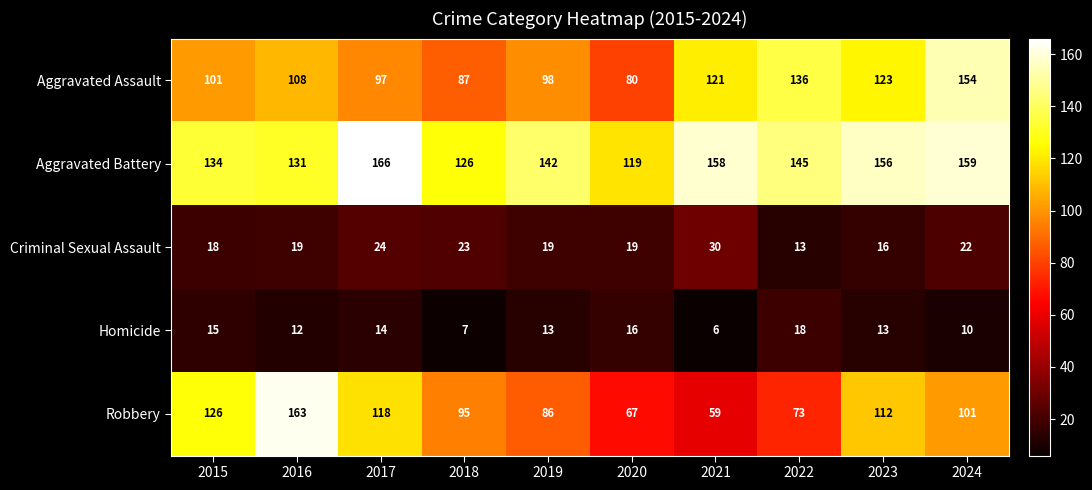

How many distinct data groups are displayed?

5